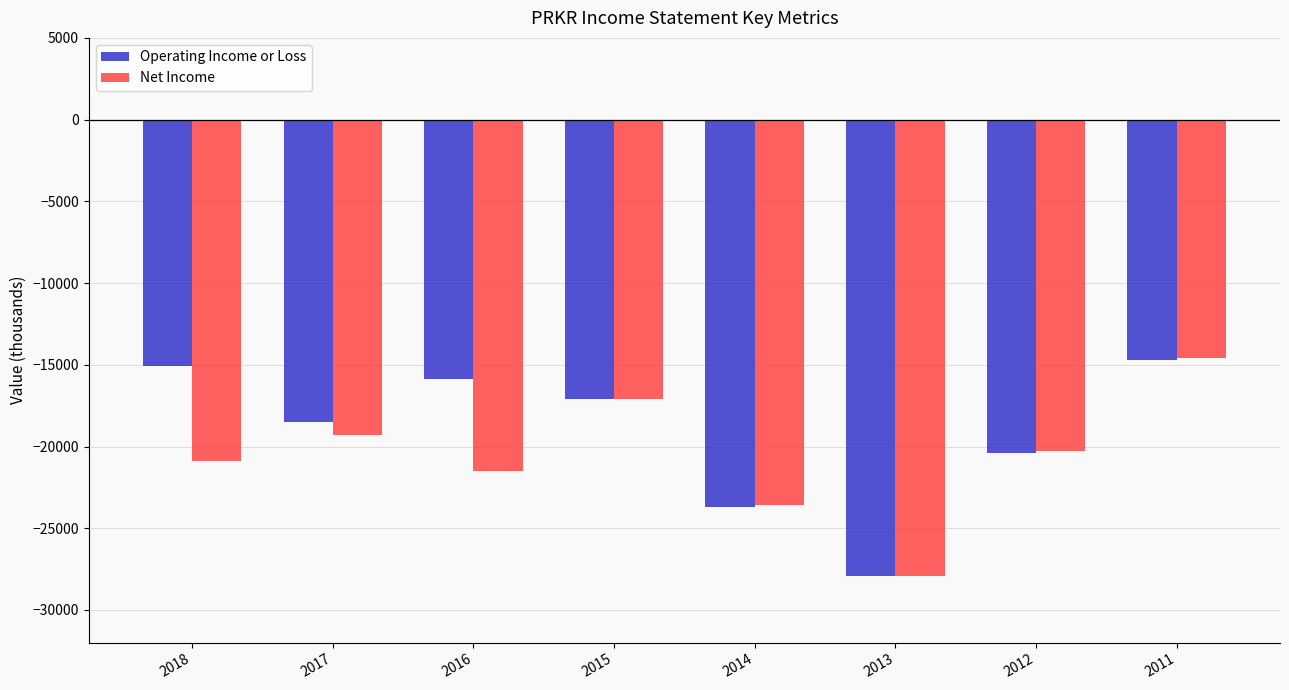

Rank the series by their average value, from highest to lowest.

Operating Income or Loss, Net Income